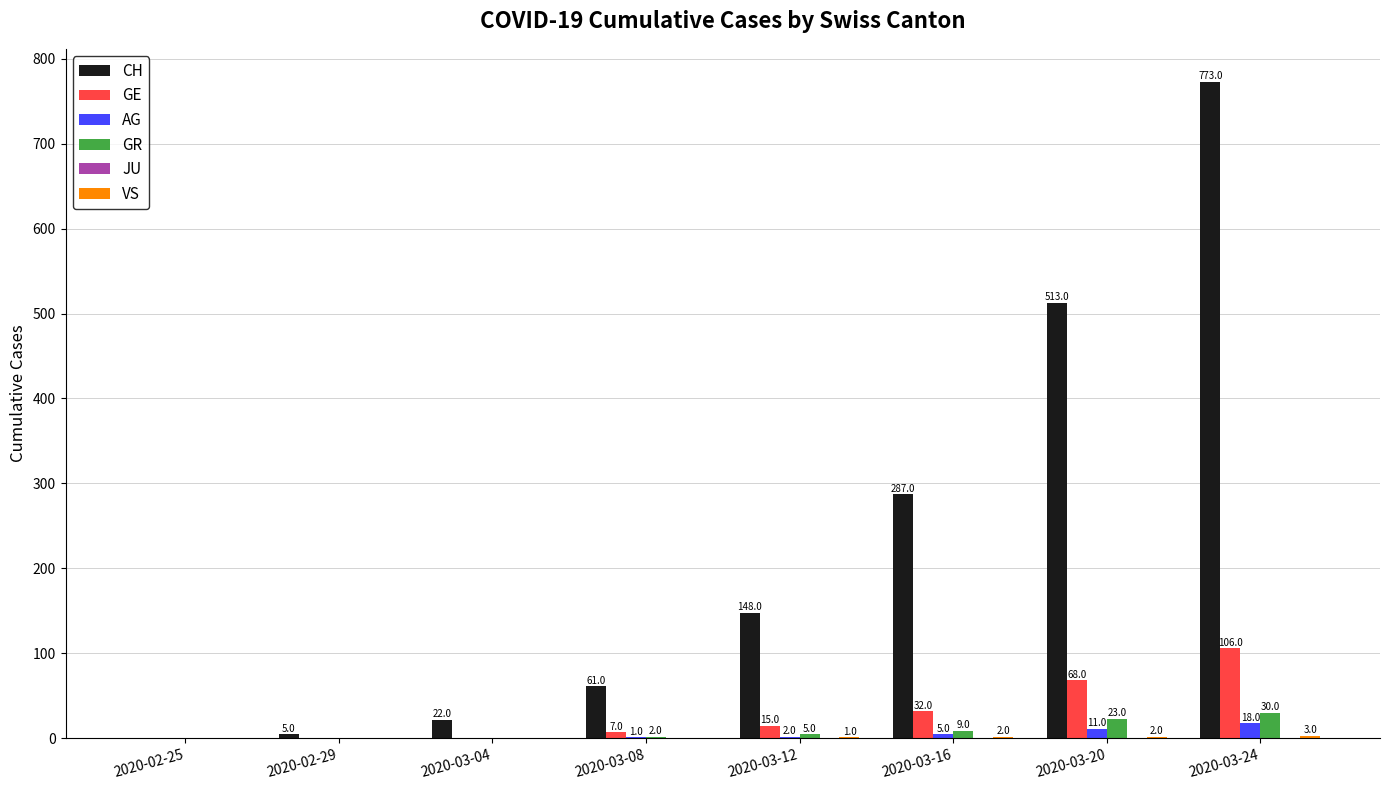

What is the approximate value of GE at 2020-03-16, to the nearest 5?

30